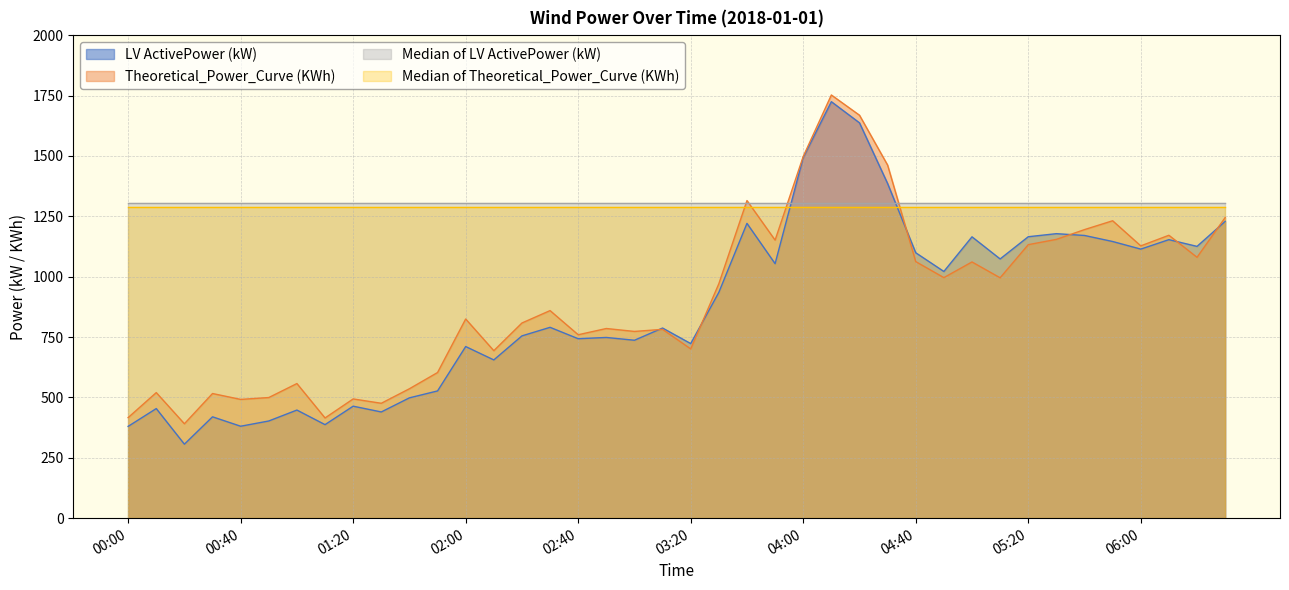

What is the difference between the LV ActivePower (kW) values at 03:00 and 05:50?

408.9